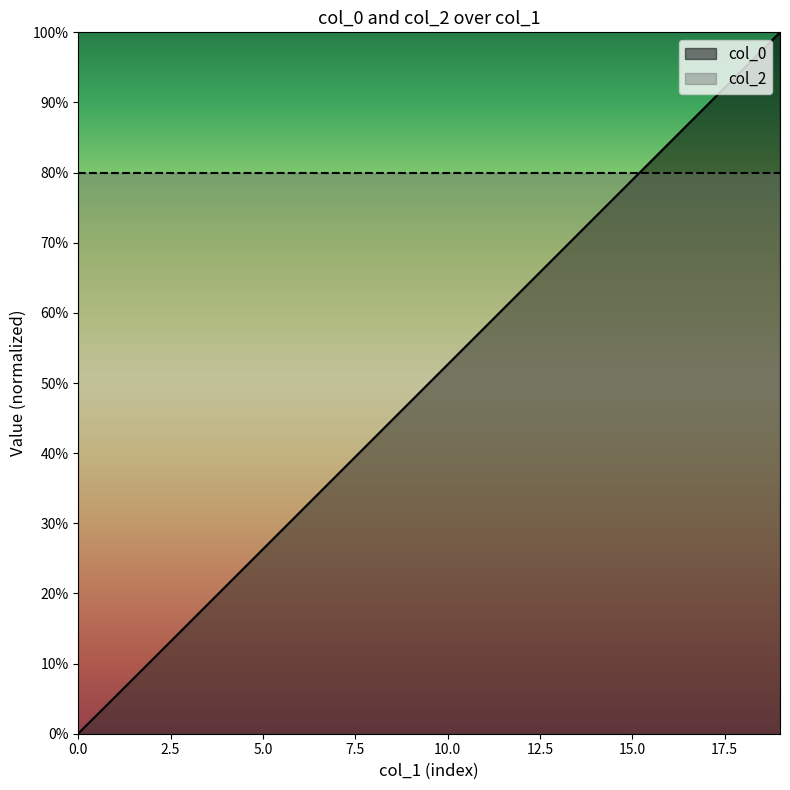

The value at 1667986722576 is 1.5. True or false?

False